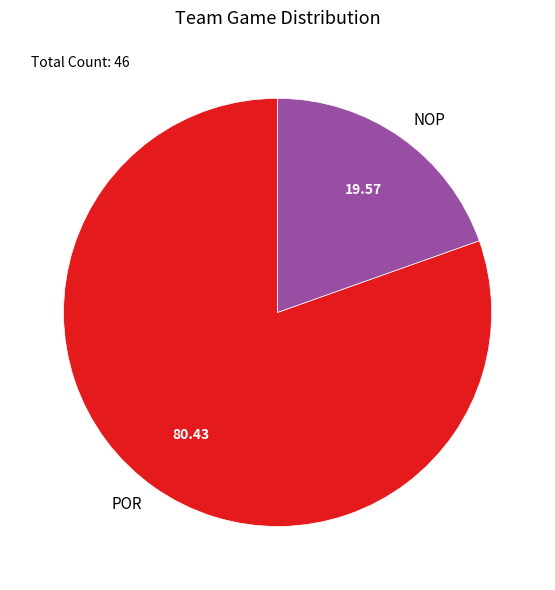

Which has a higher value, NOP or POR?

POR